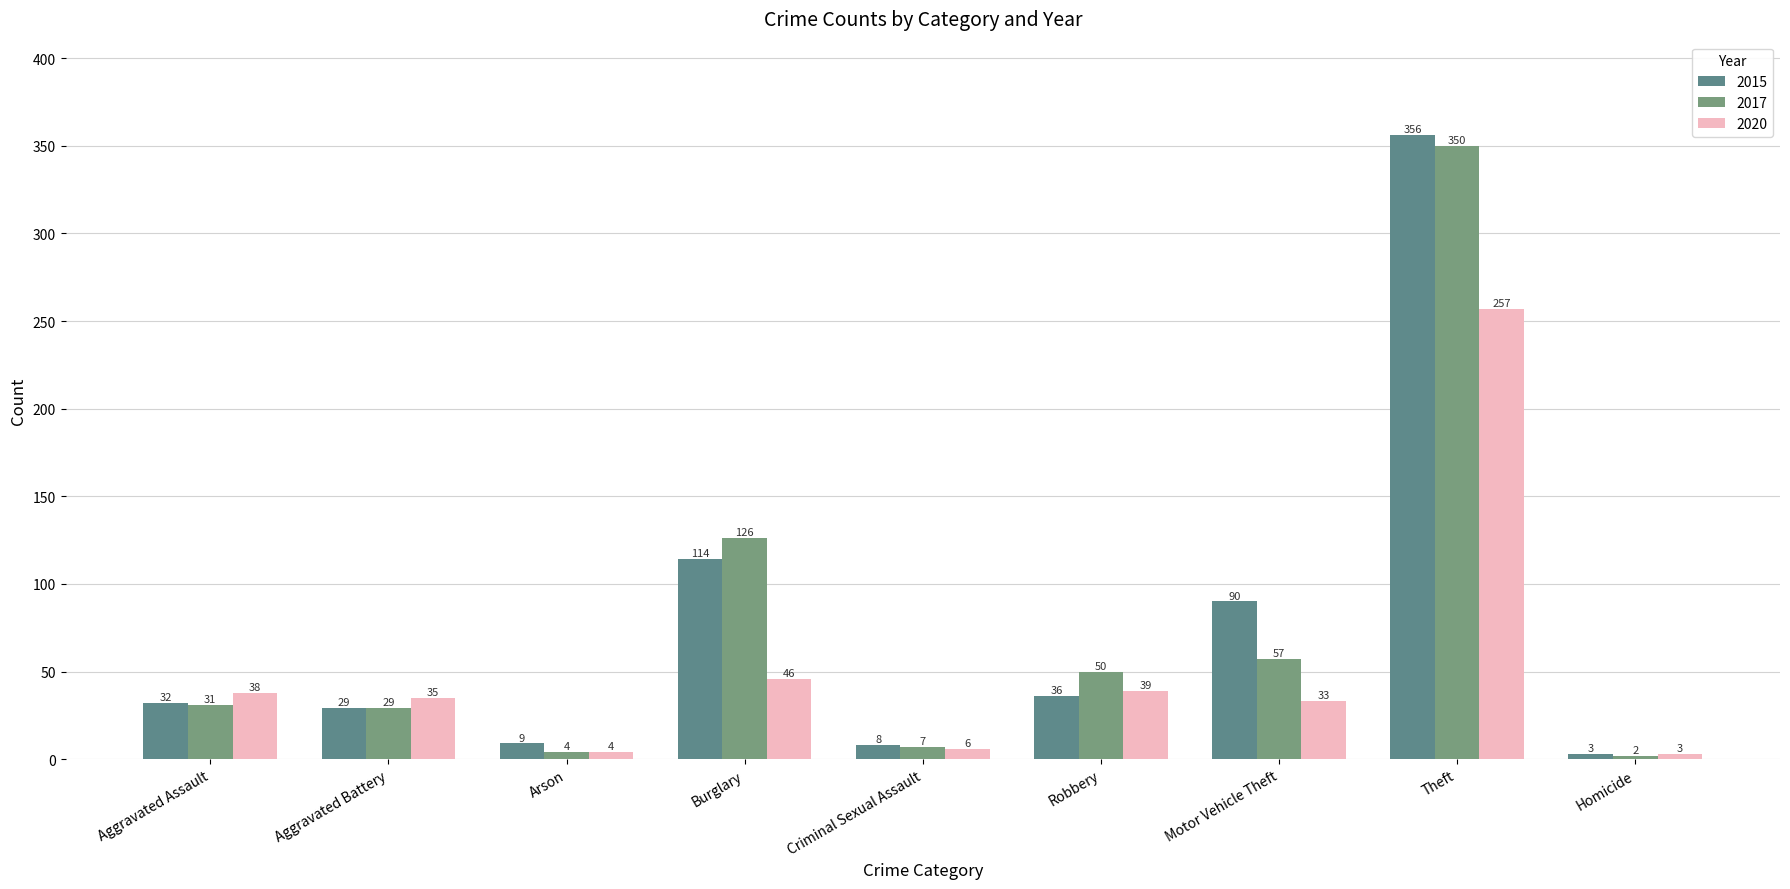

What is the spread (max minus min) of values at Burglary?

80